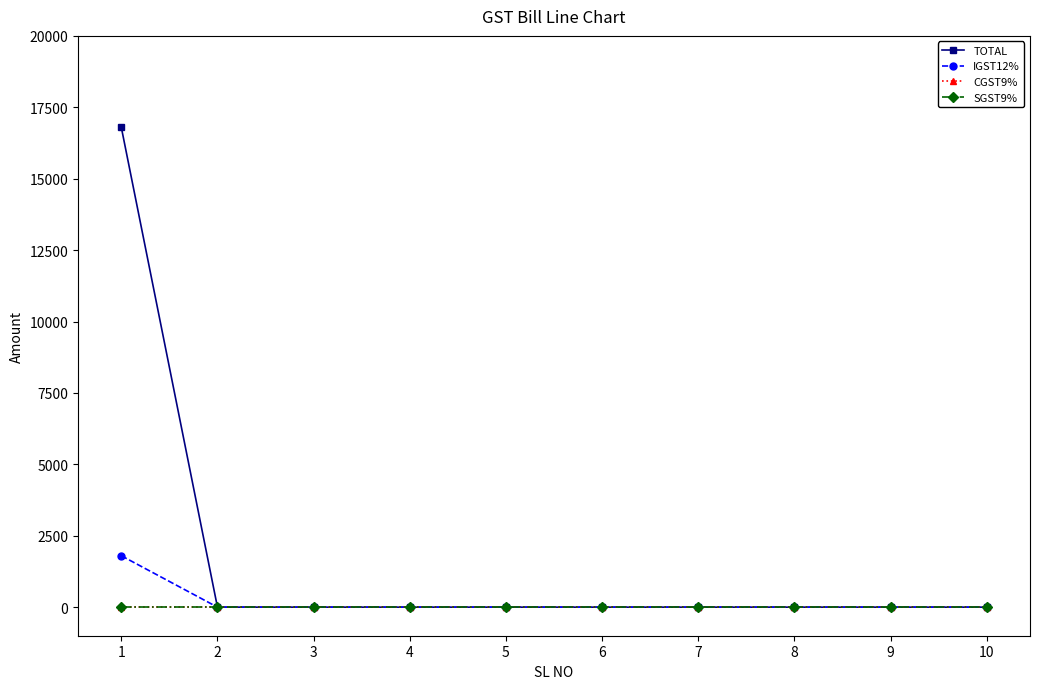

The value of IGST12% at 4 is 713. True or false?

False